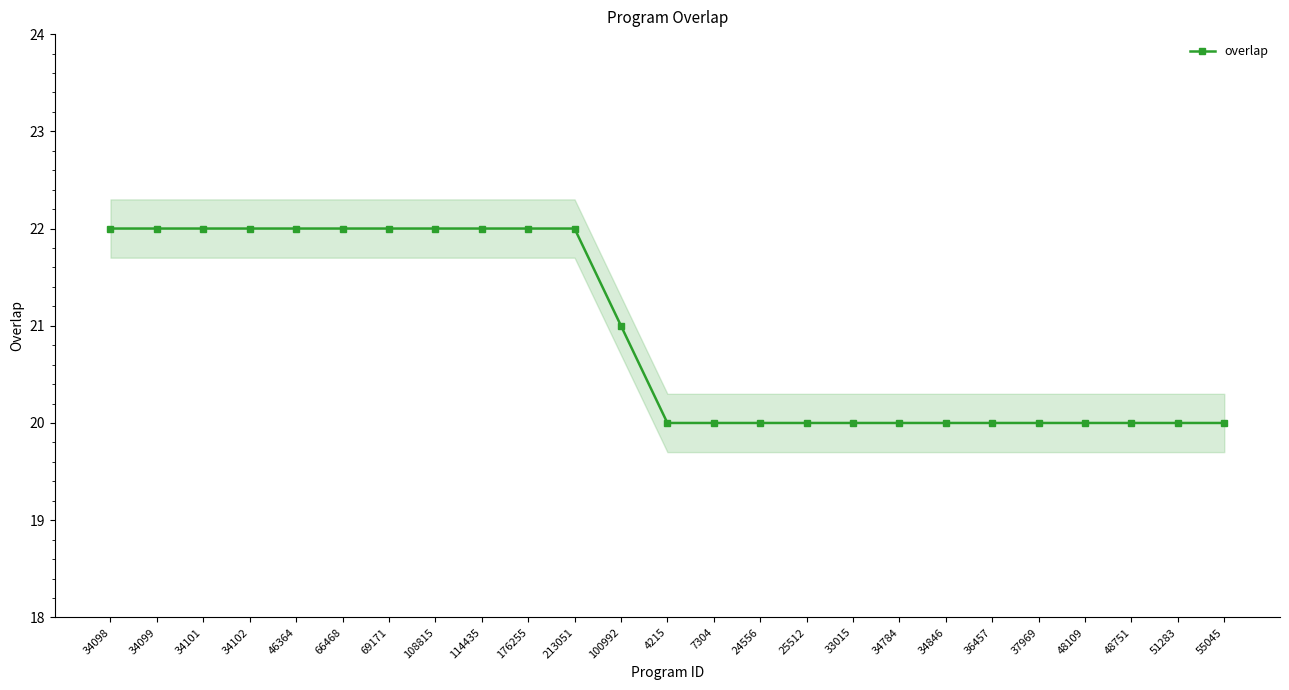

The value at 4215 is 20. True or false?

True